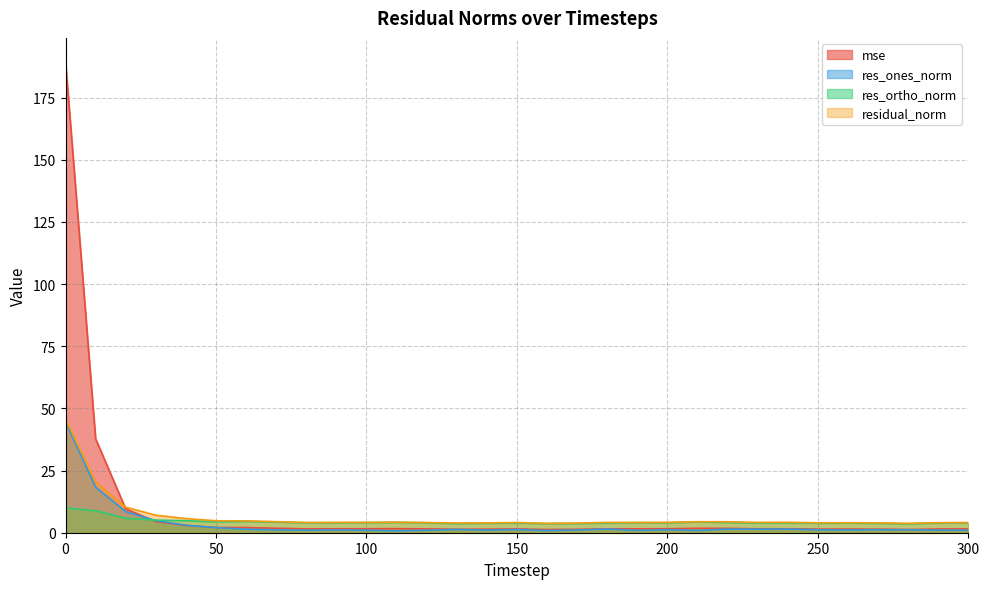

Reading left to right, extract all data points from this chart.

mse: 0=189.6	10=37.8	20=9.6	30=4.5	40=3.0	50=2.1	60=2.1	70=1.8	80=1.5	90=1.6	100=1.6	110=1.6	120=1.5	130=1.4	140=1.4	150=1.5	160=1.3	170=1.4	180=1.6	190=1.6	200=1.6	210=1.8	220=1.8	230=1.6	240=1.6	250=1.4	260=1.5	270=1.4	280=1.3	290=1.5	300=1.5
res_ones_norm: 0=44.6	10=18.4	20=8.5	30=4.9	40=3.0	50=2.0	60=1.4	70=1.2	80=1.0	90=1.1	100=1.0	110=0.7	120=1.0	130=1.3	140=1.1	150=1.3	160=0.9	170=1.1	180=1.5	190=1.0	200=1.2	210=0.9	220=1.5	230=1.4	240=1.5	250=1.2	260=1.1	270=1.2	280=1.2	290=1.0	300=1.0
res_ortho_norm: 0=10.0	10=8.8	20=5.8	30=5.1	40=4.8	50=4.4	60=4.6	70=4.3	80=4.0	90=4.0	100=4.1	110=4.2	120=4.0	130=3.7	140=3.8	150=3.9	160=3.7	170=3.7	180=3.9	190=4.0	200=4.0	210=4.3	220=4.1	230=3.9	240=3.9	250=3.8	260=3.9	270=3.8	280=3.6	290=3.9	300=4.0
residual_norm: 0=45.7	10=20.4	20=10.3	30=7.1	40=5.7	50=4.8	60=4.8	70=4.4	80=4.1	90=4.2	100=4.2	110=4.2	120=4.1	130=3.9	140=3.9	150=4.1	160=3.8	170=3.9	180=4.2	190=4.1	200=4.2	210=4.4	220=4.4	230=4.2	240=4.2	250=4.0	260=4.0	270=4.0	280=3.8	290=4.0	300=4.1